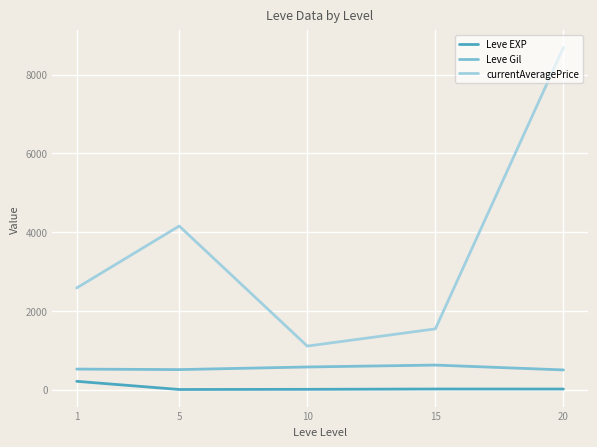

Rank the series by their maximum value, from highest to lowest.

currentAveragePrice, Leve Gil, Leve EXP